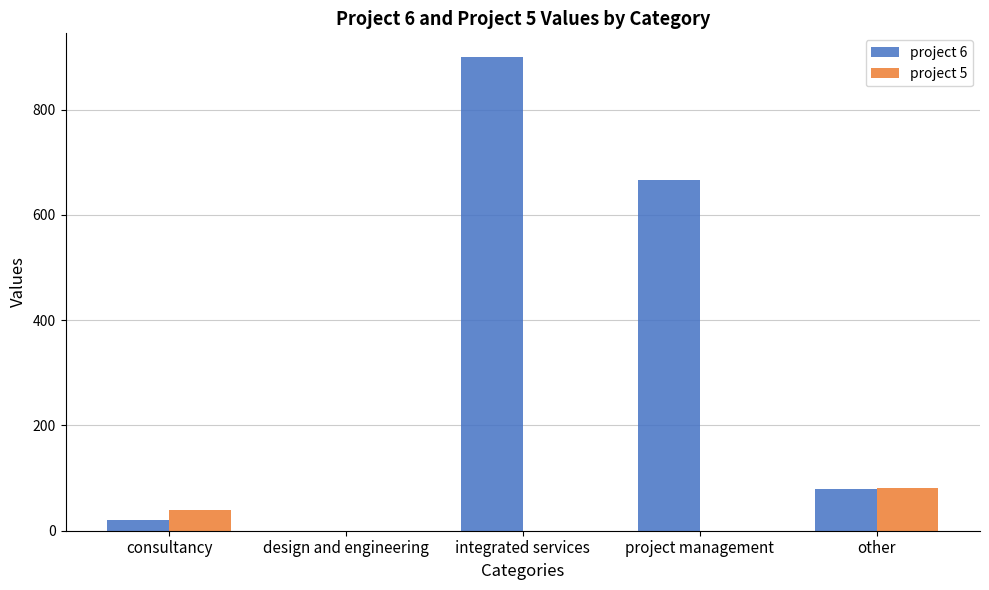

Between integrated services and project management, which series saw the biggest shift?

project 6